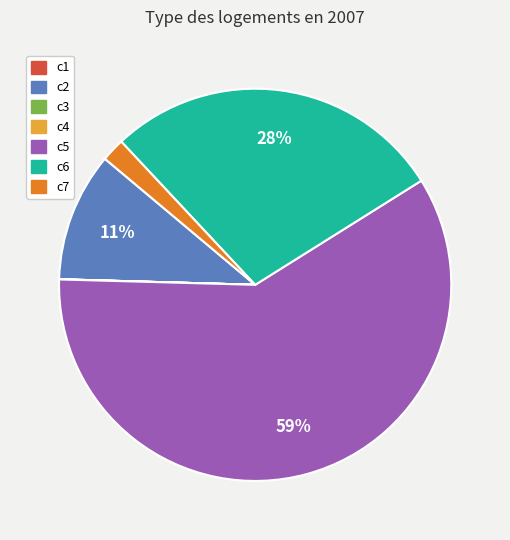

Which slice is the largest?

c5